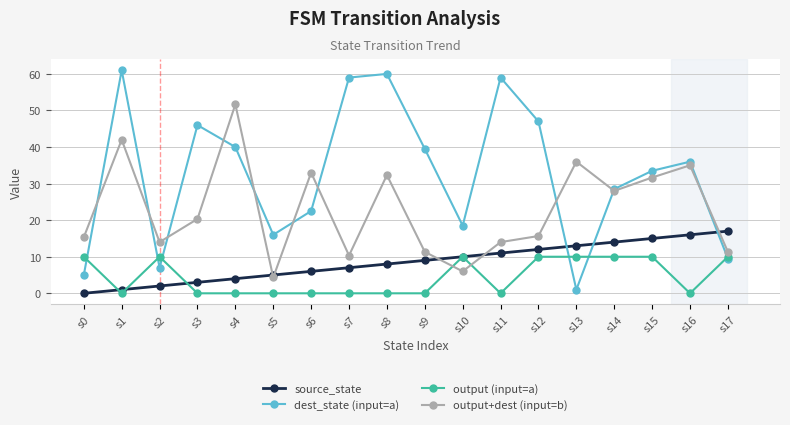

True or false: dest_state (input=a) has a value of 28.5 at s14.

True